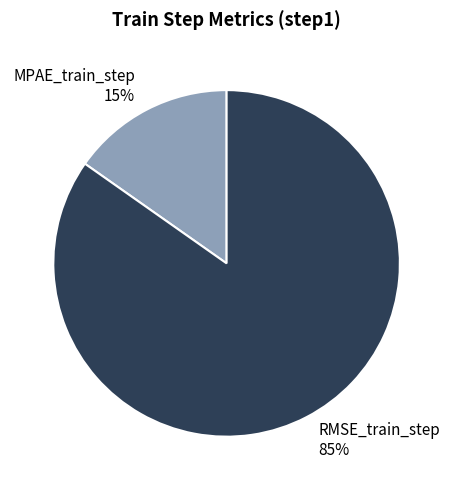

Combined, do RMSE_train_step and MPAE_train_step account for over 50%?

Yes